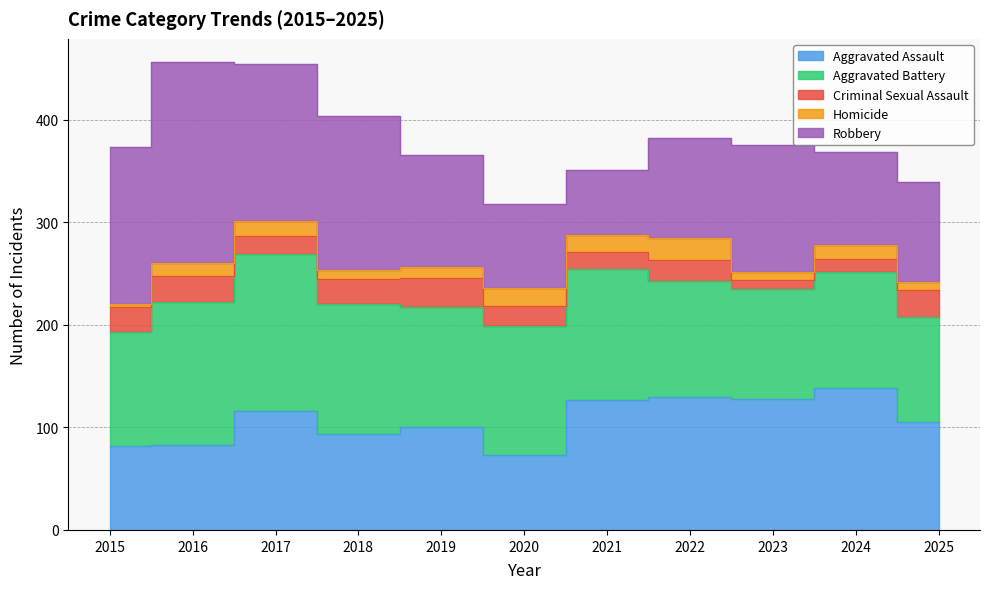

True or false: Homicide and Aggravated Assault intersect in this chart.

False